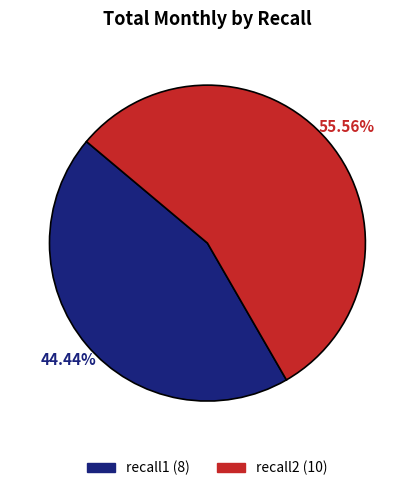

Rank the categories by value from lowest to highest.

recall1, recall2